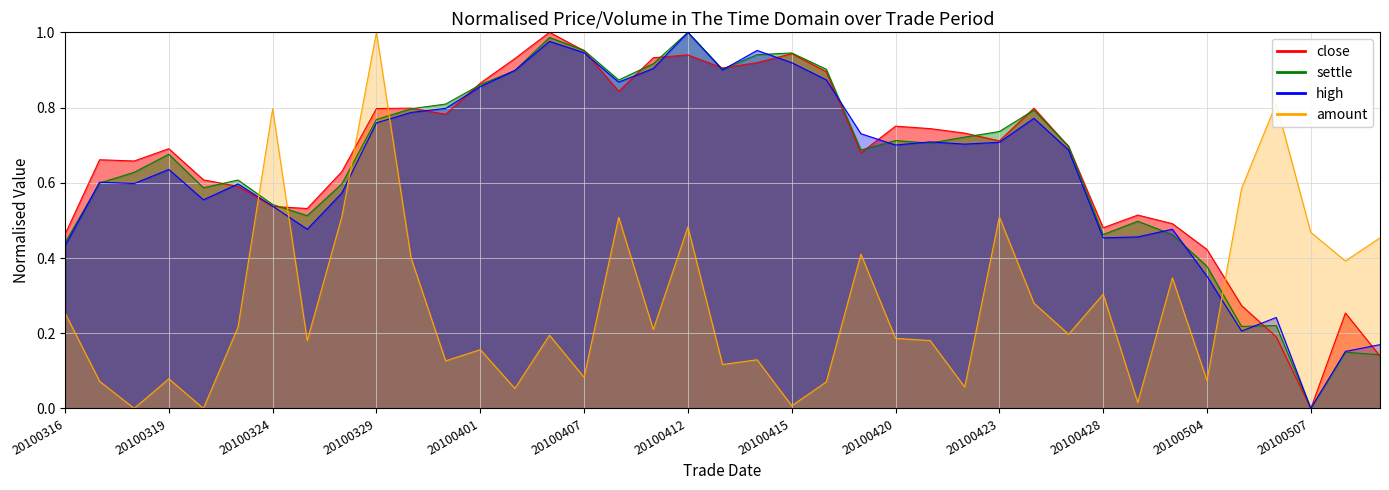

Which has a higher value, 20100415 or 20100510?

20100415